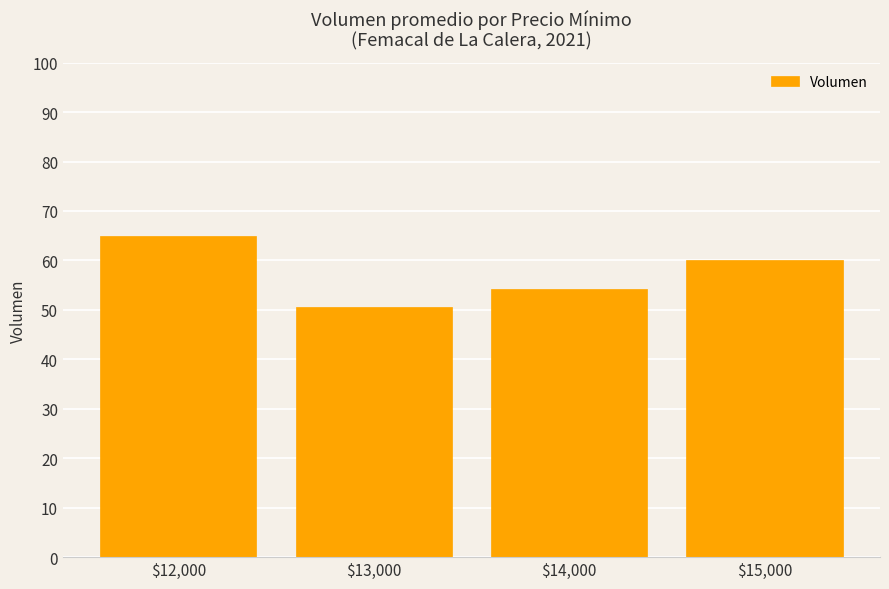

What is the ratio of the value at $13,000 to the value at $14,000?

0.9